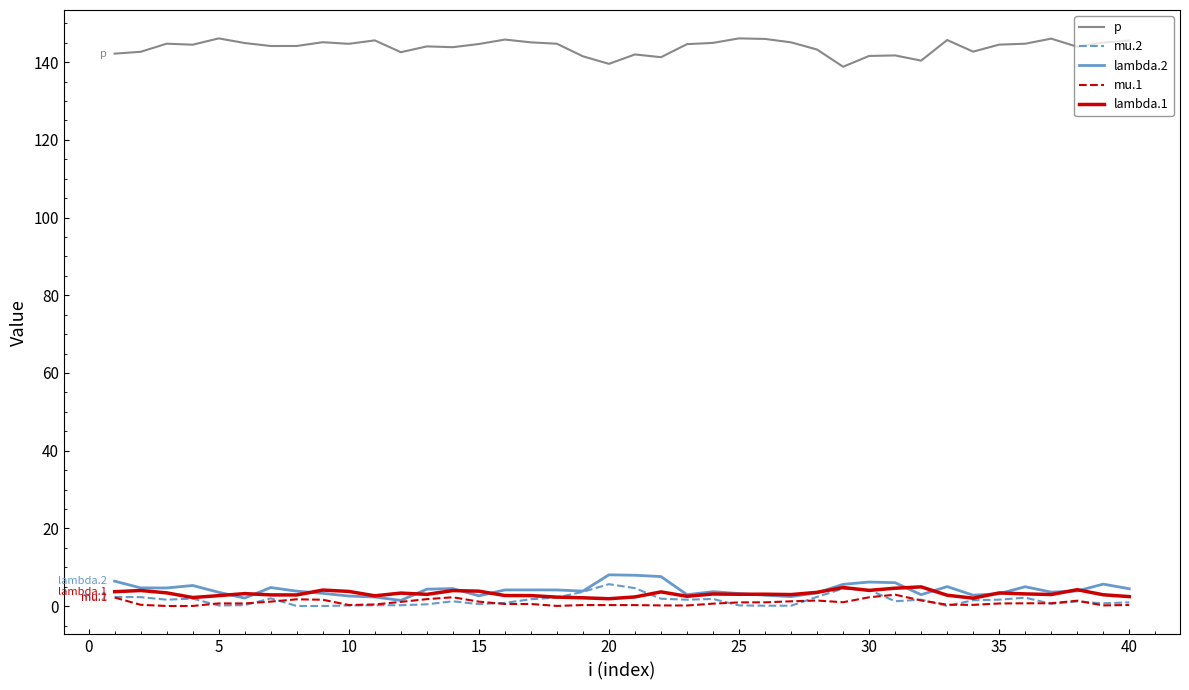

What is the lowest value of the p series?

138.8